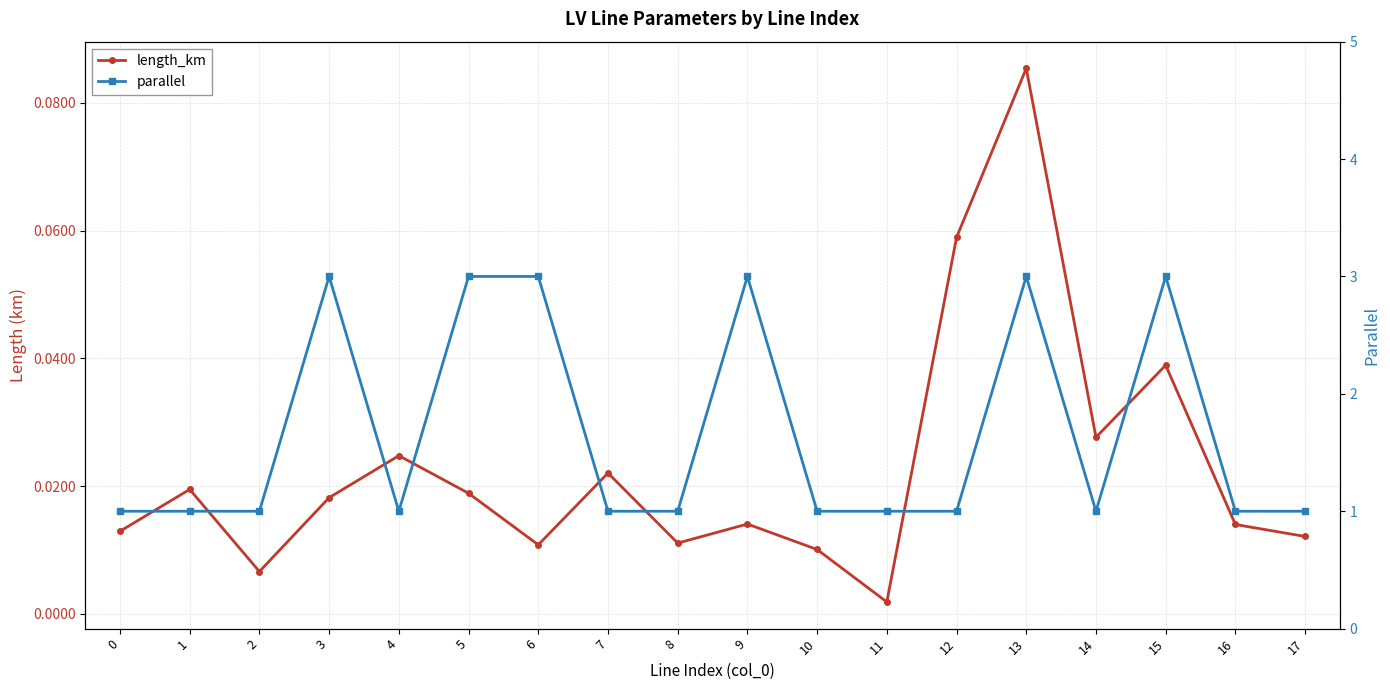

What is the difference between the maximum and second lowest values in the length_km series?

0.1